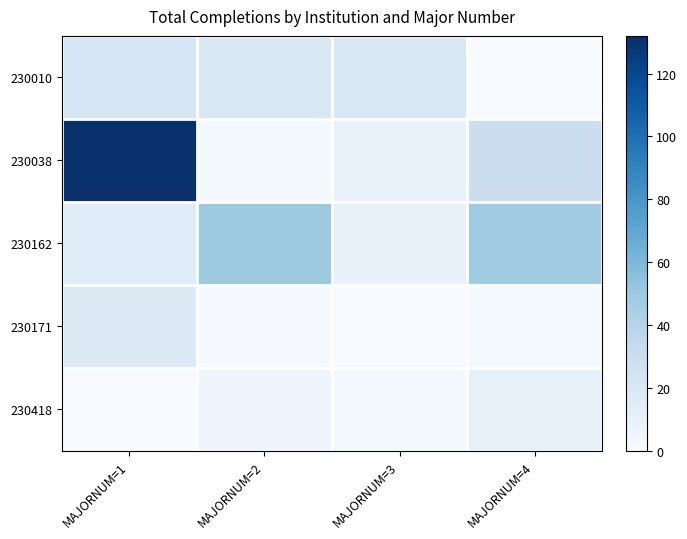

Rank the series by their maximum value, from highest to lowest.

230038, 230162, 230010, 230171, 230418